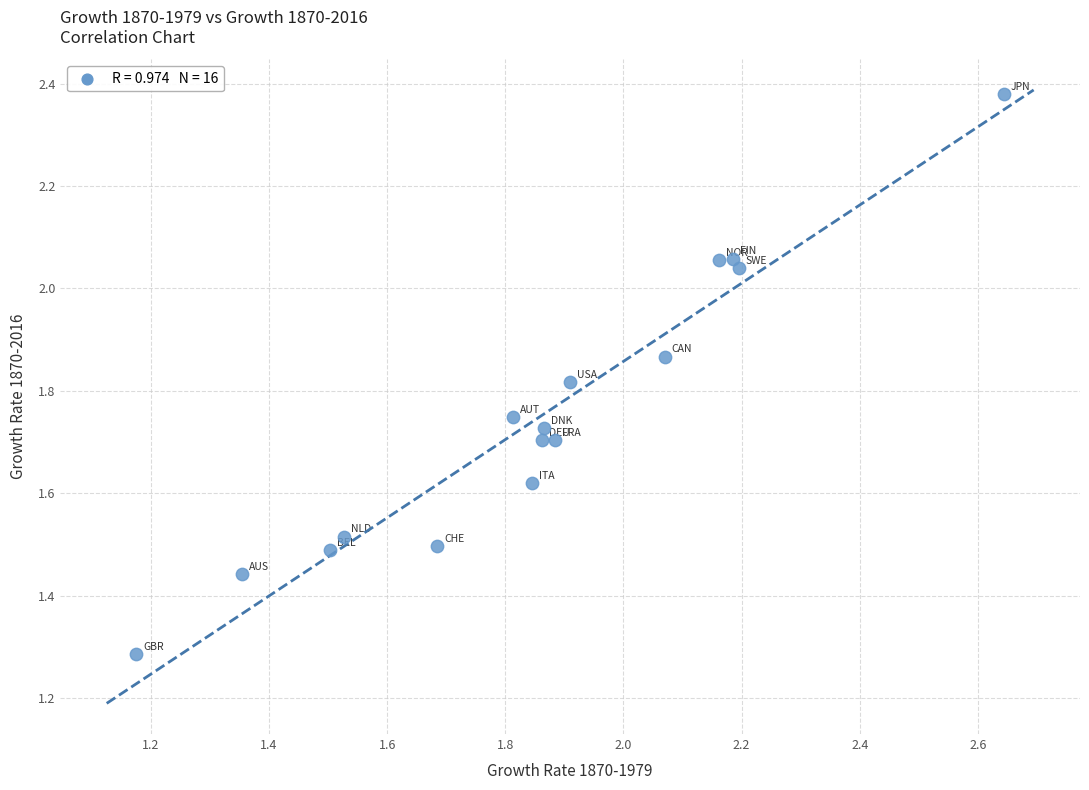

What is the range of Y values (max minus min)?

1.1